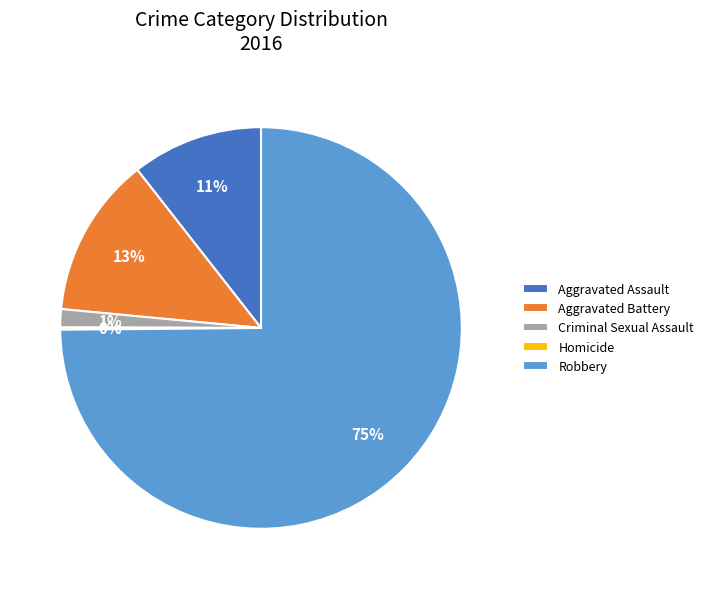

Is it true that Criminal Sexual Assault is 7% of the pie?

False